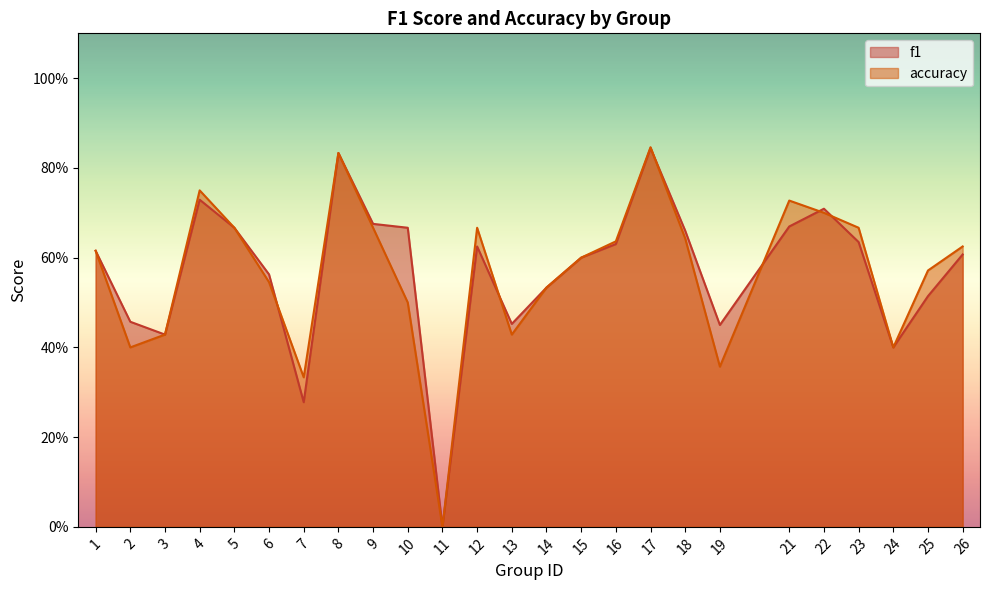

Is it true that accuracy equals 0.7 at 22?

True